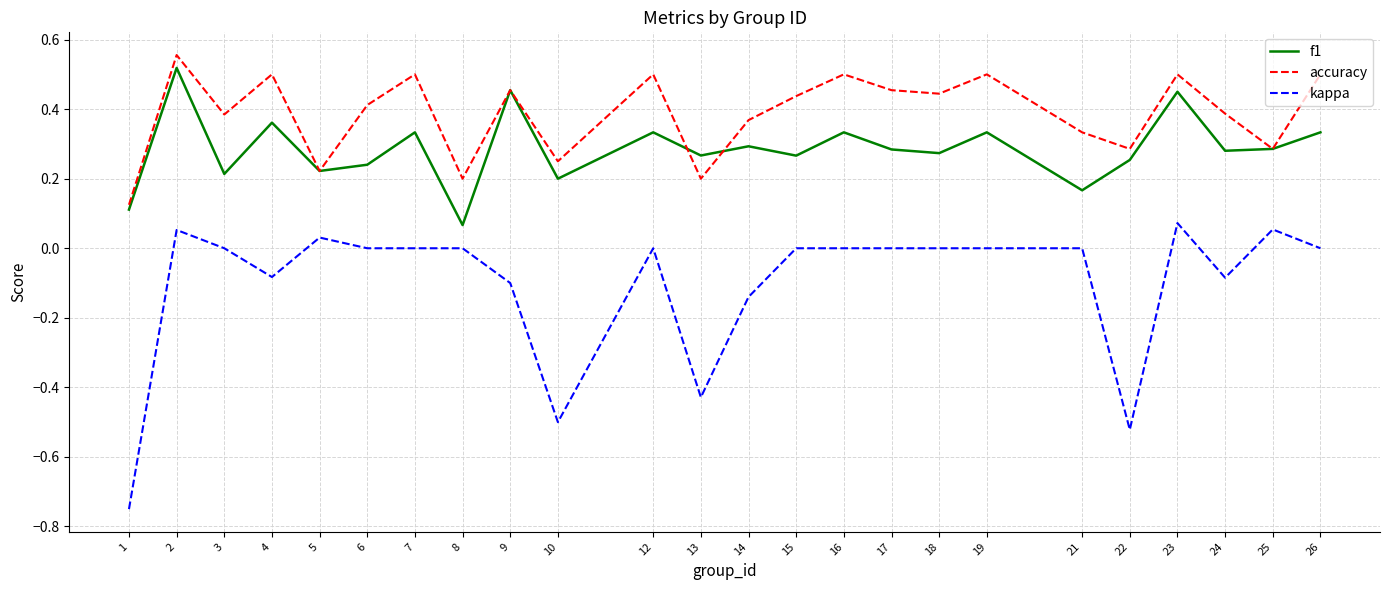

The value of accuracy at 4 is 0.5. True or false?

True